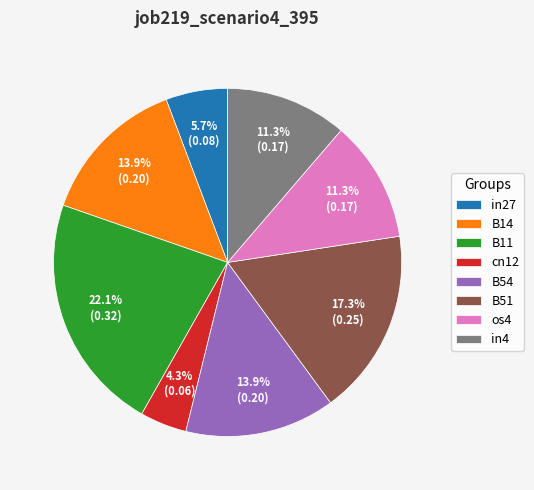

To the nearest percent, what is the difference between the B54 and in4 slice percentages?

3%